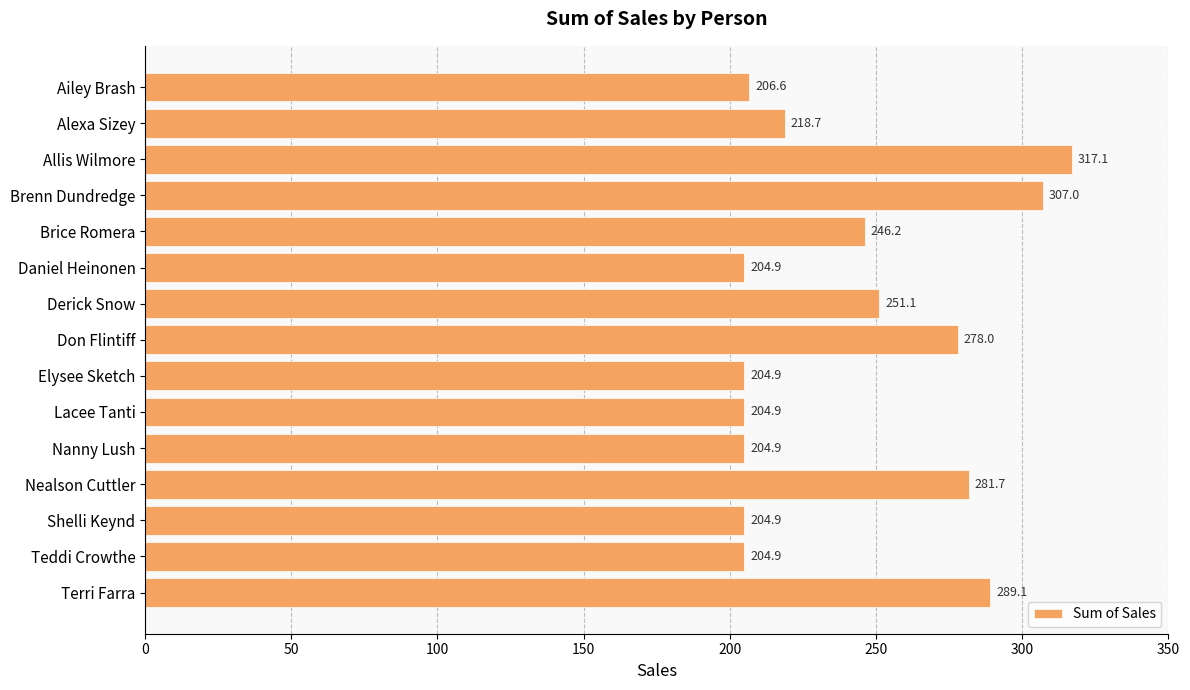

Count the number of values greater than 218.

8